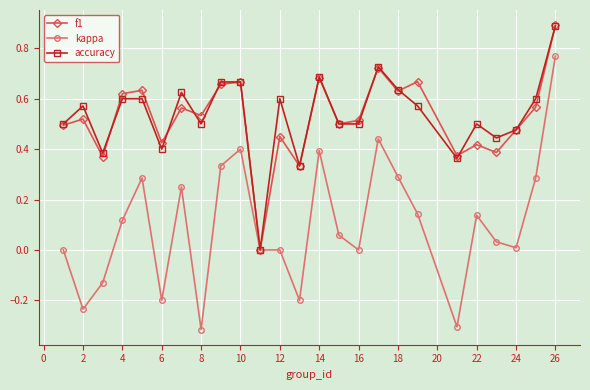

Which series has the largest range (max minus min)?

kappa